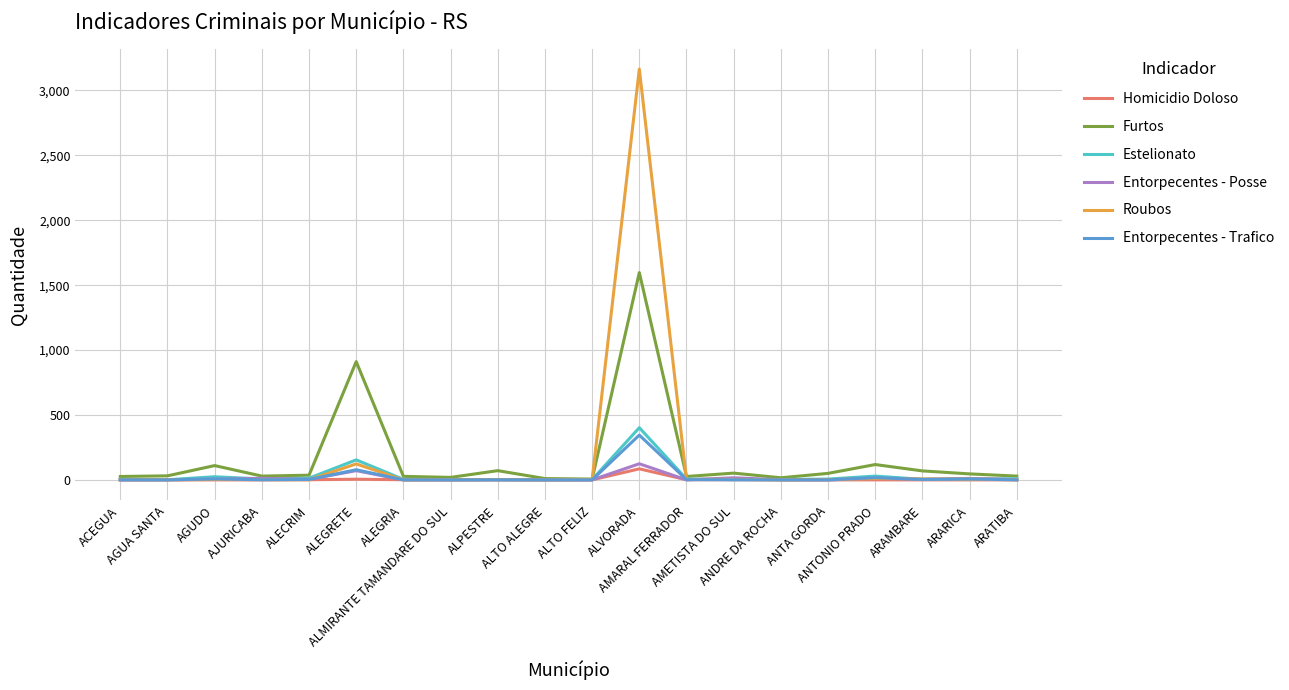

Where is Entorpecentes - Trafico nearest to the value 172?

ALEGRETE